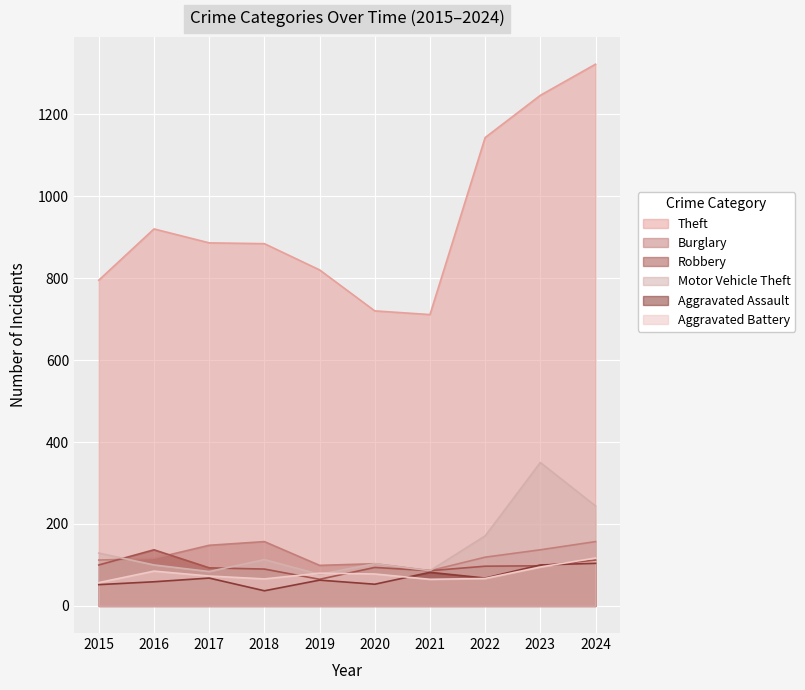

Where does the Robbery series first go above 97?

2015